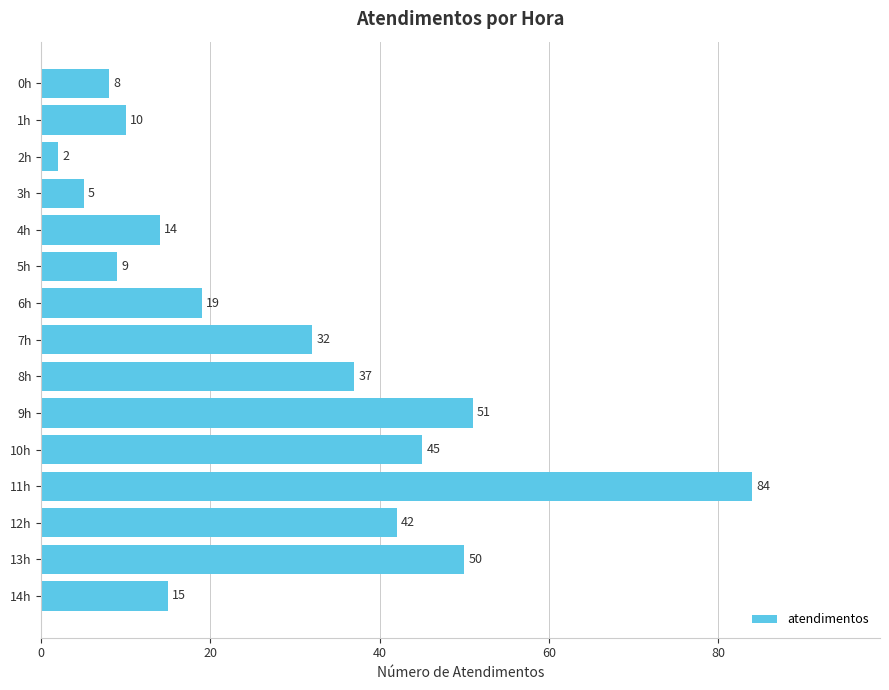

What is the label of the 9th bar from the bottom?

6h